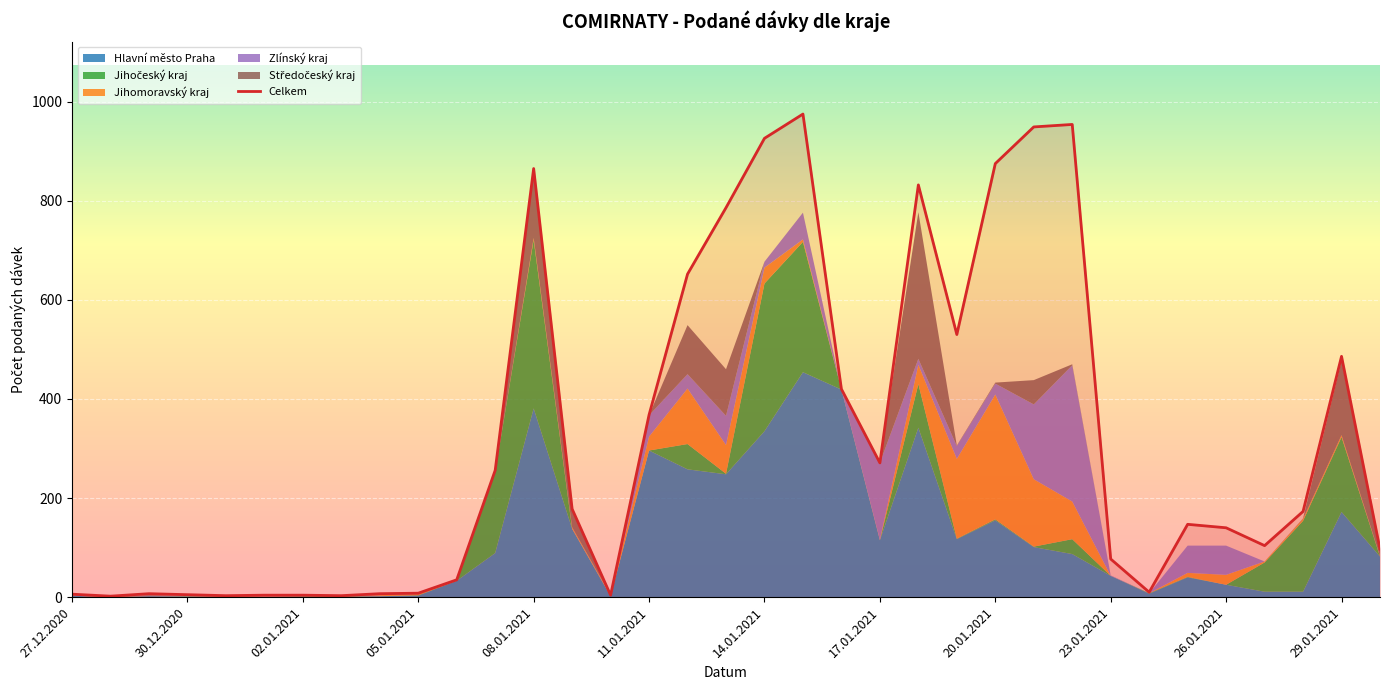

Is it true that Celkem equals 77 at 23.01.2021?

True